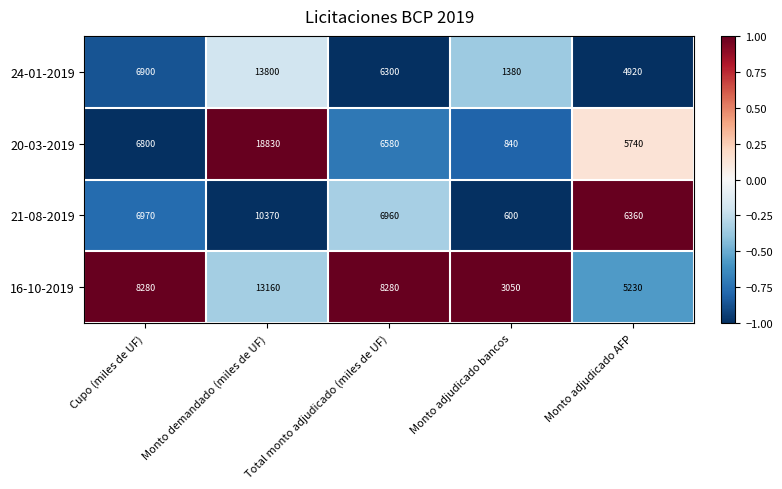

Rank the categories by 20-03-2019 value from highest to lowest.

Monto demandado (miles de UF), Cupo (miles de UF), Total monto adjudicado (miles de UF), Monto adjudicado AFP, Monto adjudicado bancos